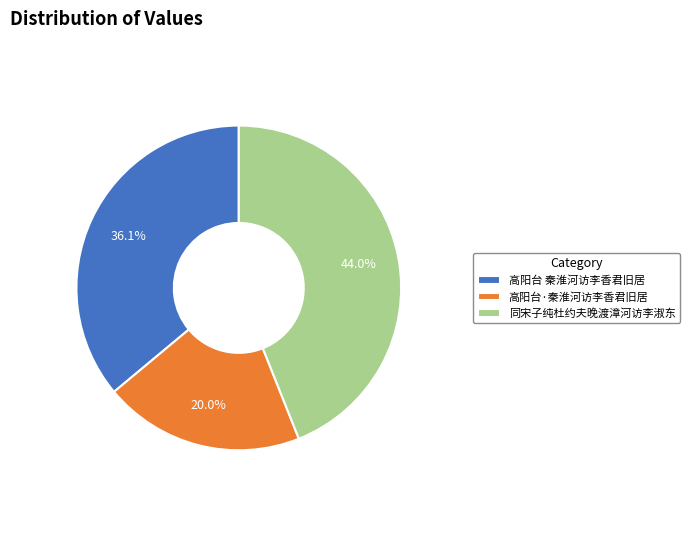

Approximately how many times larger is the value at 高阳台·秦淮河访李香君旧居 compared to 高阳台 秦淮河访李香君旧居?

0.6